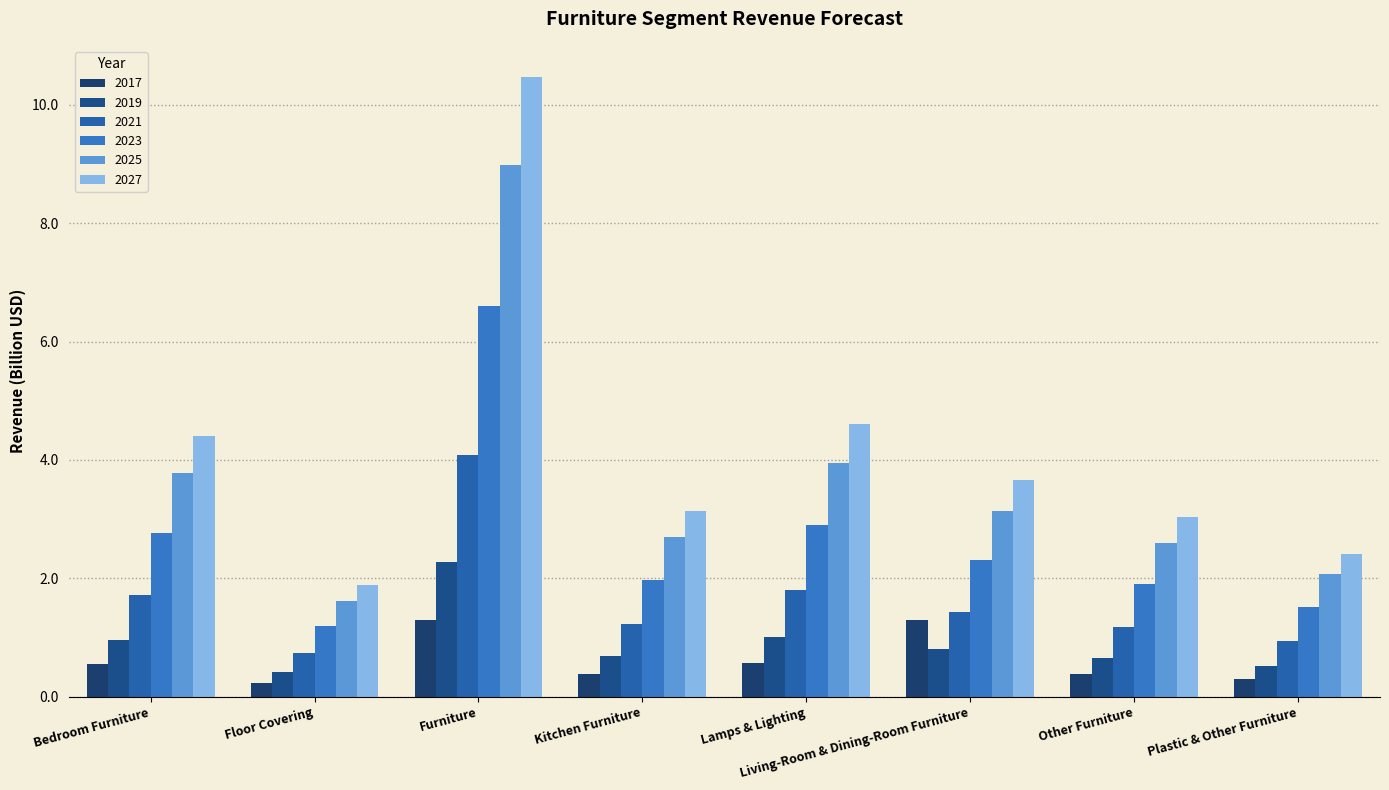

What is the label of the 6th bar from the right?

Furniture